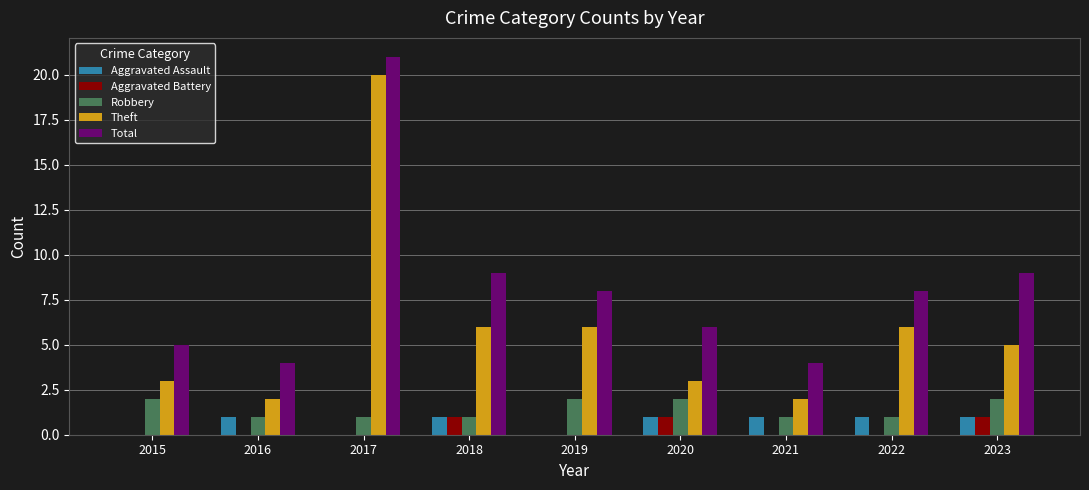

Reading left to right, what are all the values shown in this chart?

Aggravated Assault: 0	1	0	1	0	1	1	1	1
Aggravated Battery: 0	0	0	1	0	1	0	0	1
Robbery: 2	1	1	1	2	2	1	1	2
Theft: 3	2	20	6	6	3	2	6	5
Total: 5	4	21	9	8	6	4	8	9